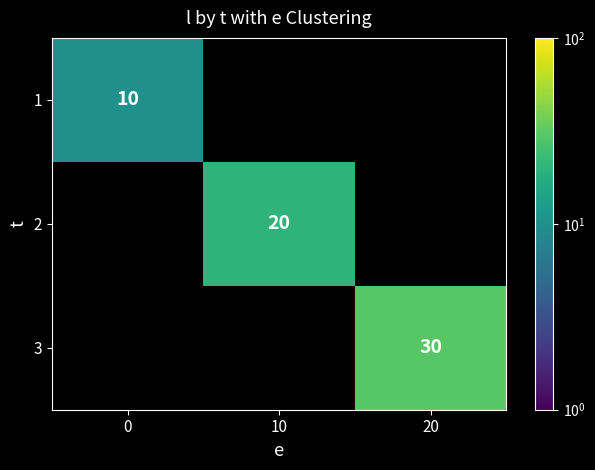

At how many categories does at least one series exceed 12?

2